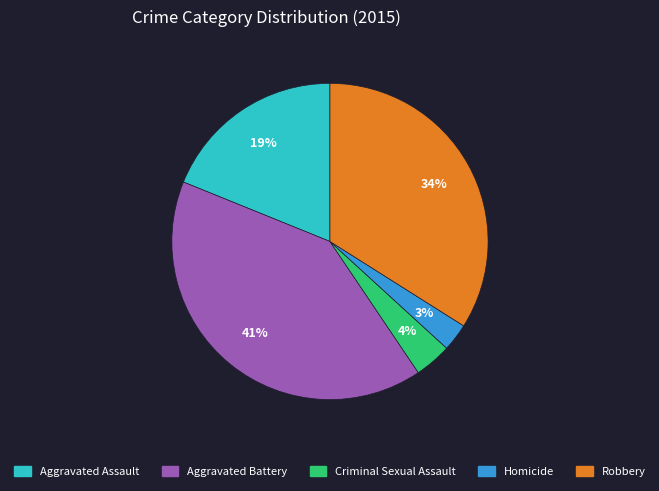

Is there any slice that represents more than half of the pie?

No